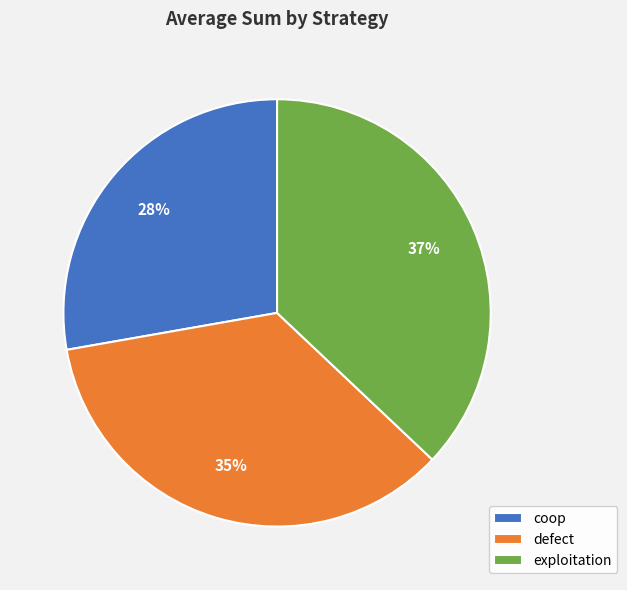

Is defect the majority of the pie?

No